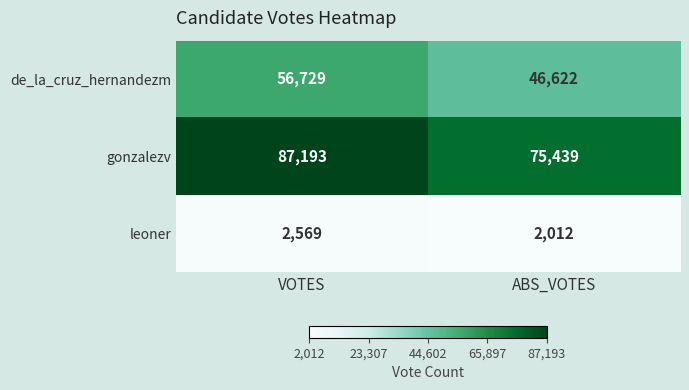

What is the greatest value displayed?

87193